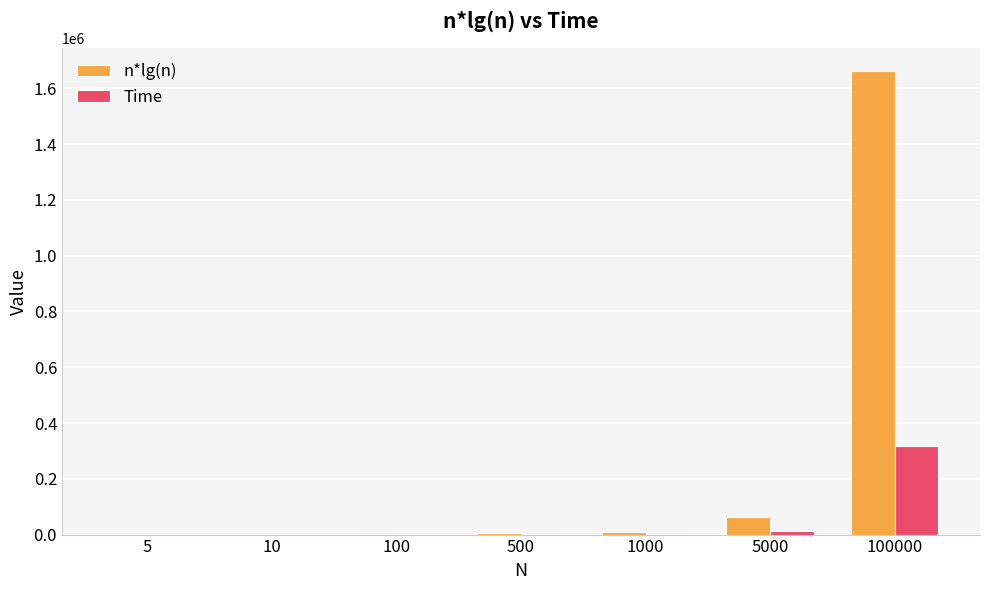

What is the sum of all n*lg(n) values?

1737560.5